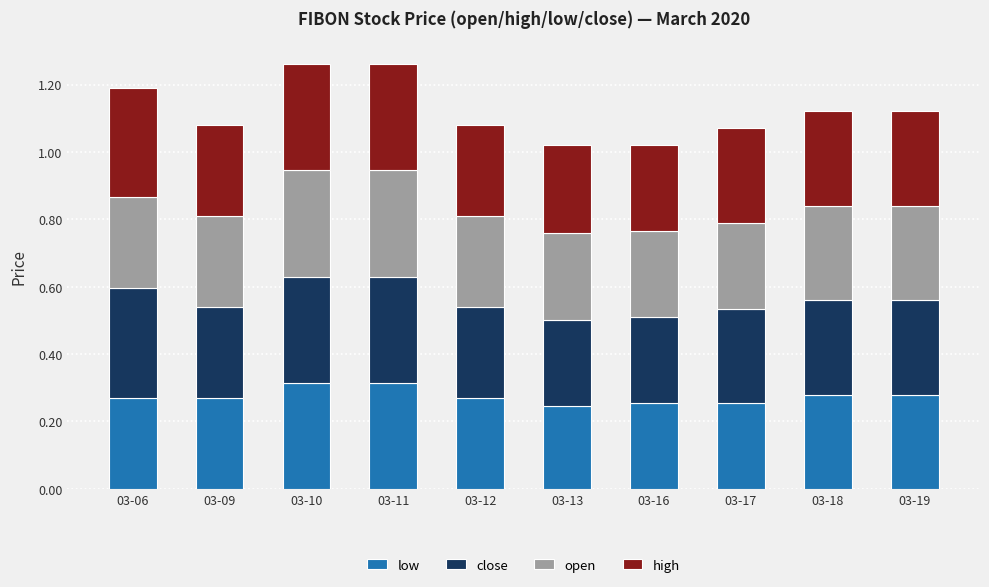

What is the total value across all series at 03-11?

1.3